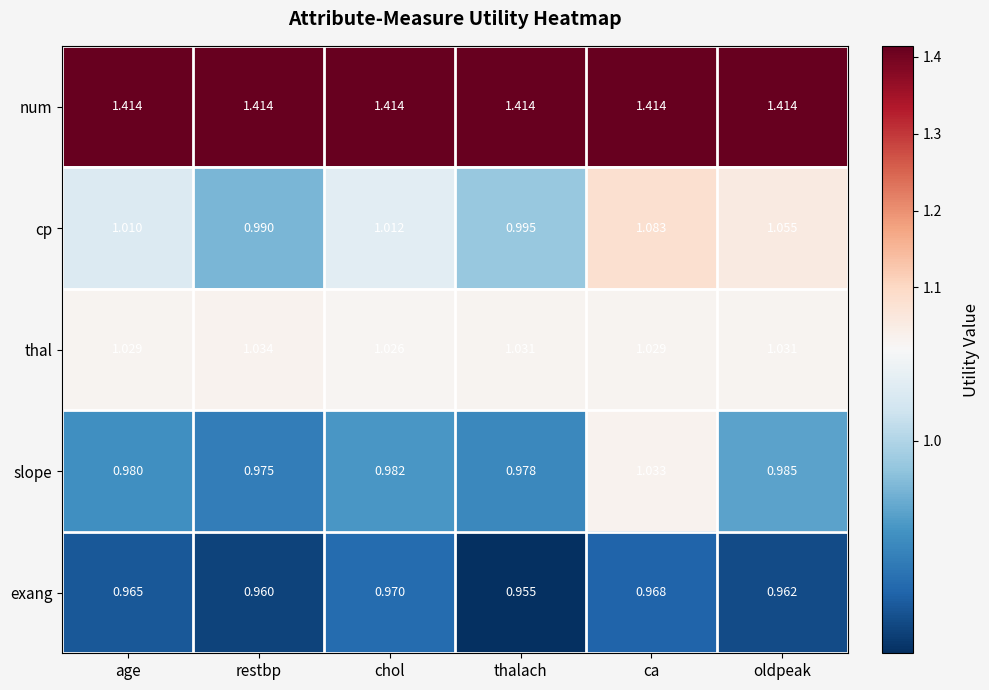

Which series has the largest total across all categories?

num